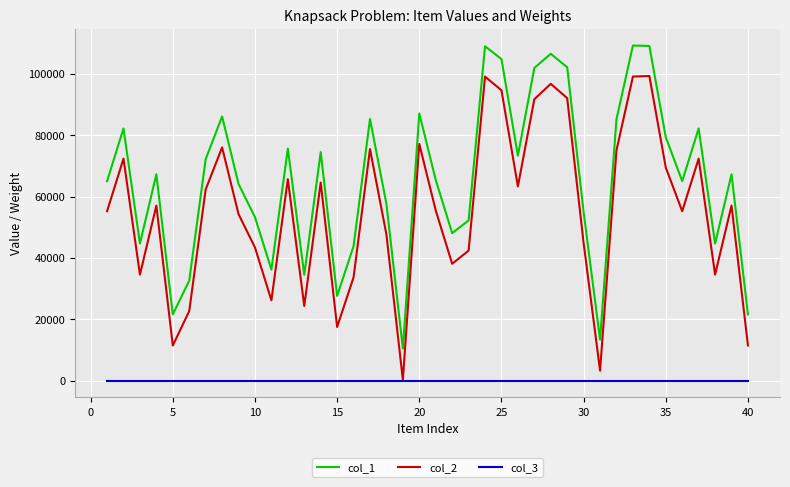

Which series has the largest total across all categories?

col_1